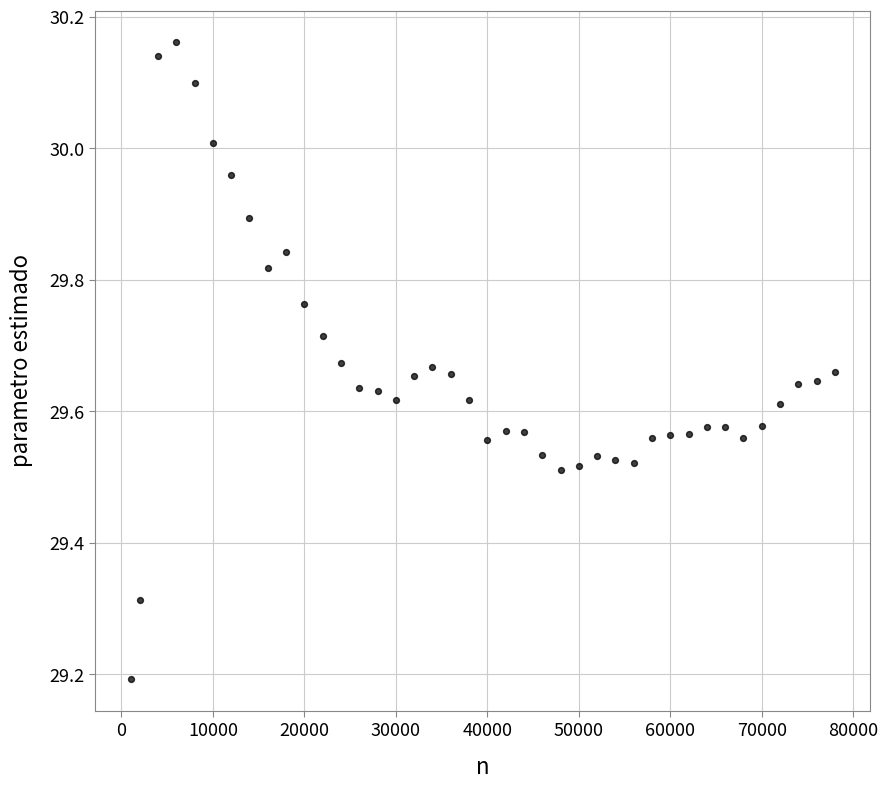

What is the range of X values (max minus min)?

77000.0